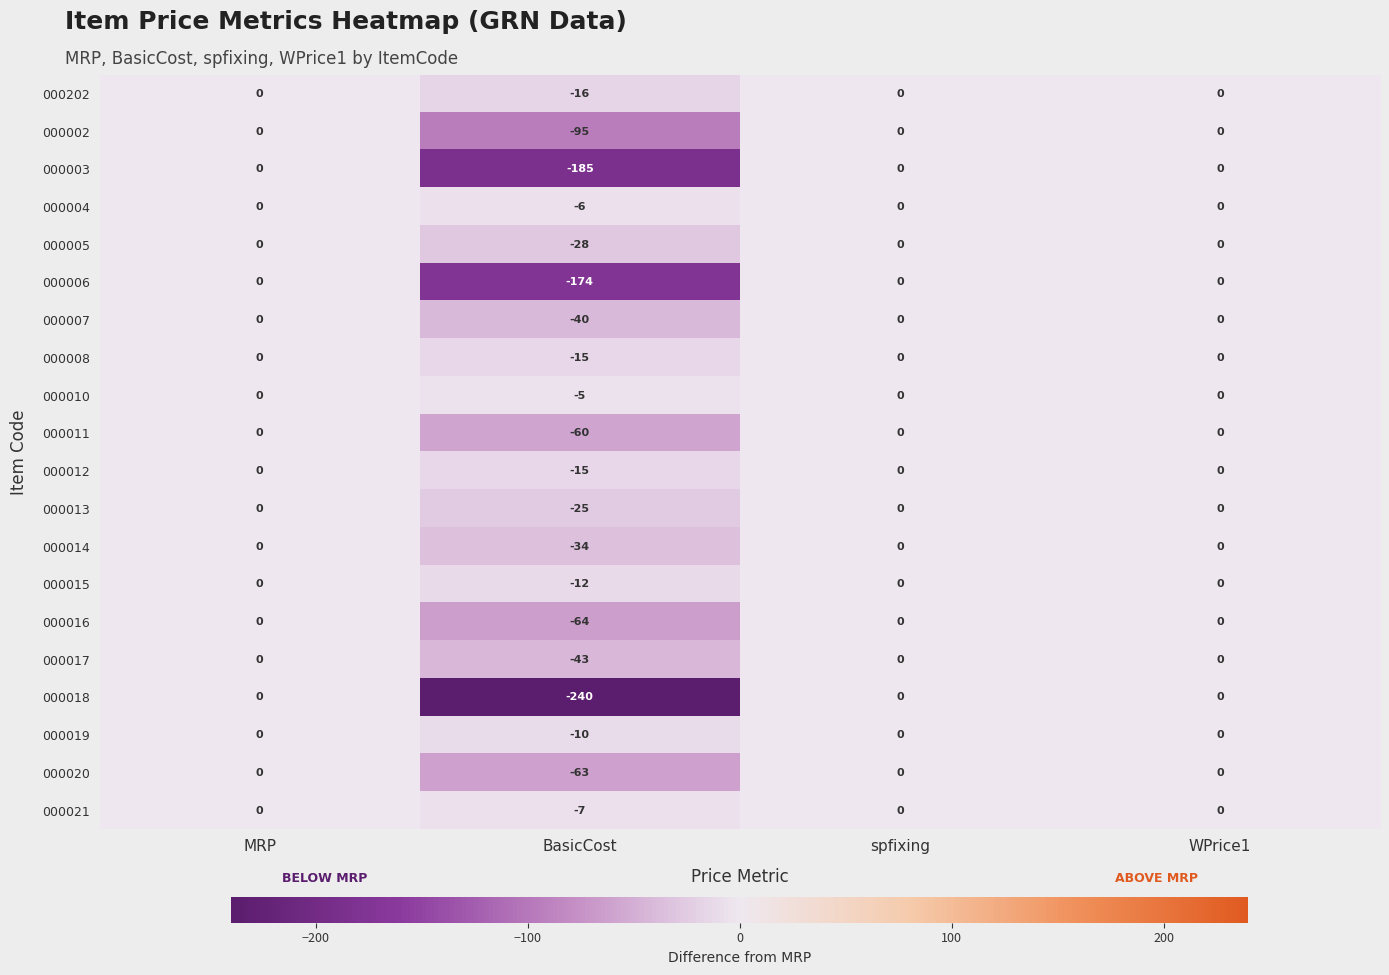

The 000021 series shows 0 at spfixing. True or false?

True